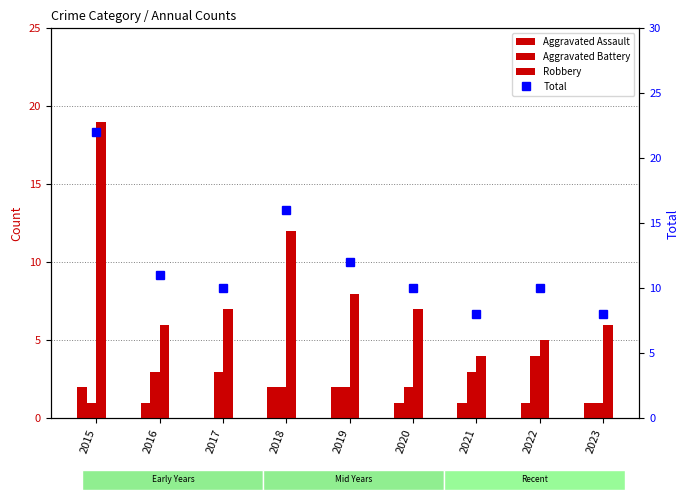

Are the bars grouped side by side (vs. stacked)?

Yes